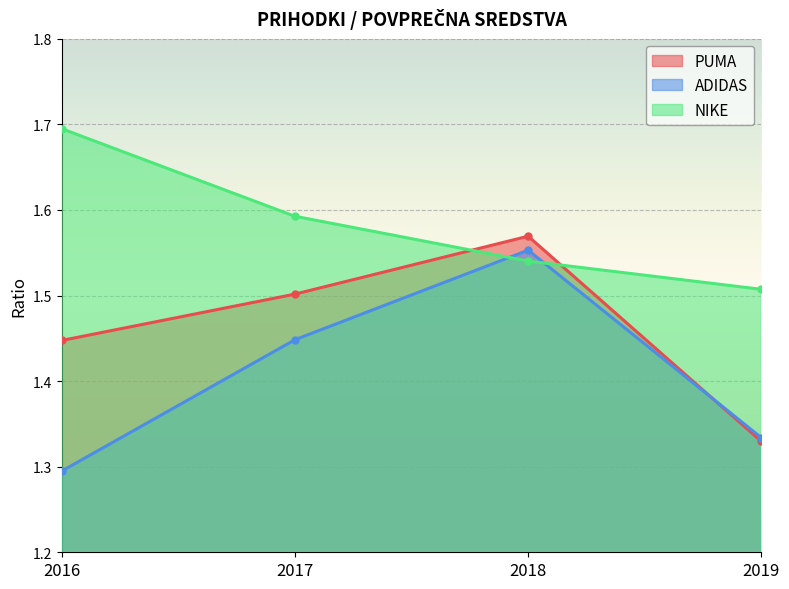

At 2019, list the series in order from smallest to largest.

PUMA, ADIDAS, NIKE